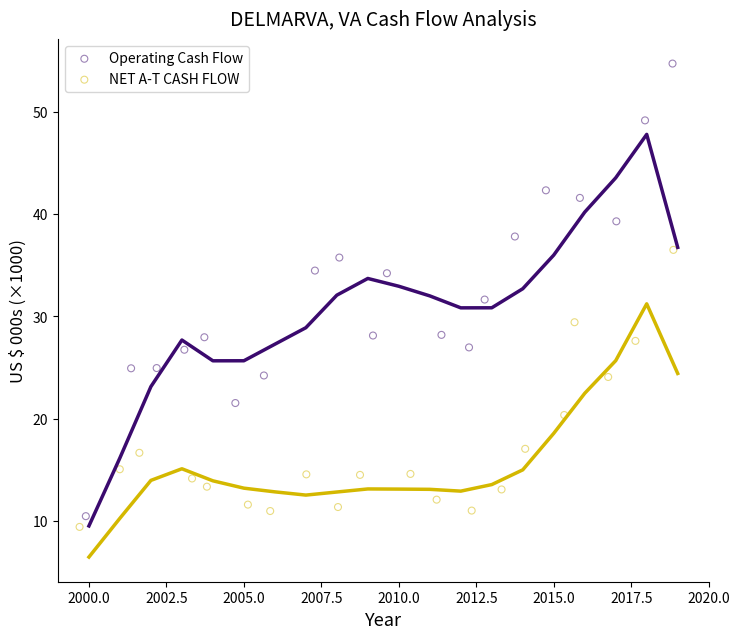

Which series has the largest Y range (max minus min)?

Operating Cash Flow